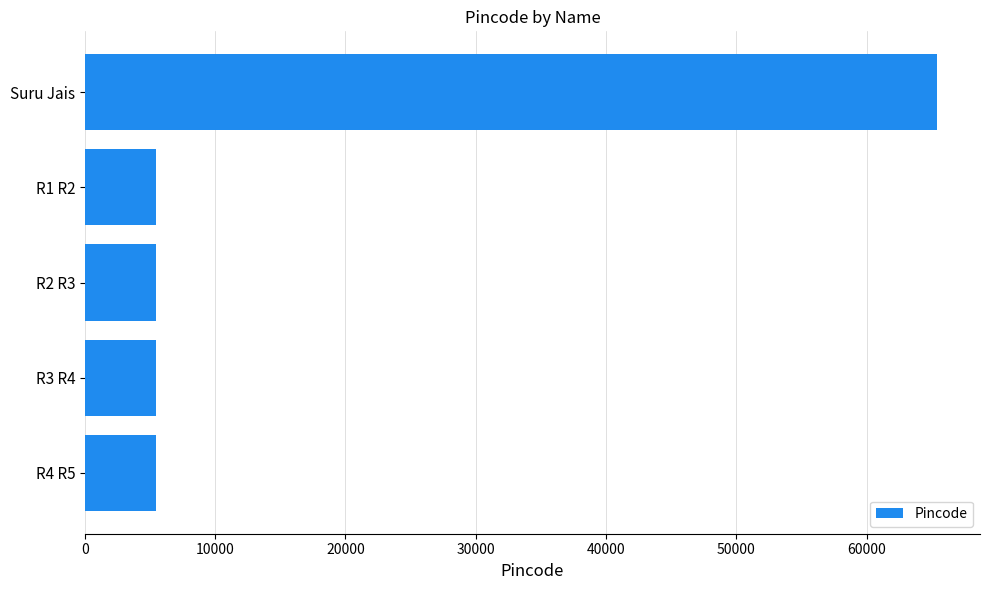

Reading bottom to top, what are all the values shown in this chart?

R4 R5=5466	R3 R4=5466	R2 R3=5466	R1 R2=5466	Suru Jais=65434